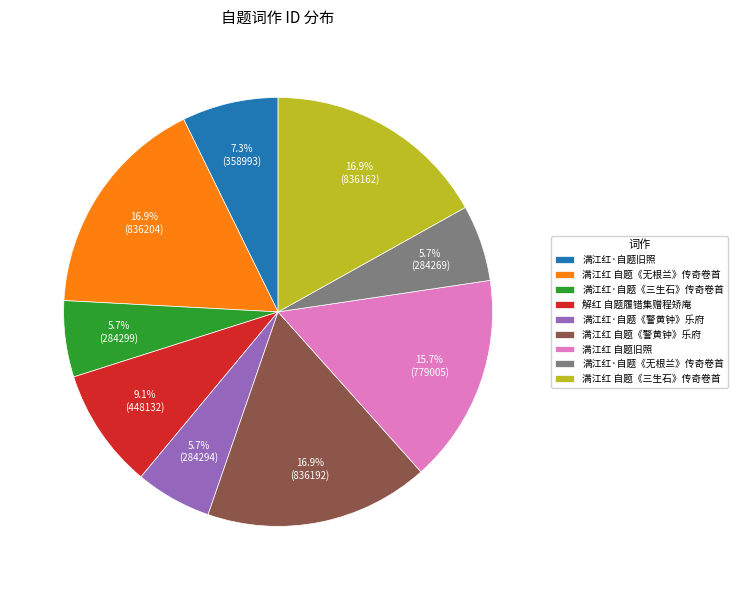

To the nearest percent, what is the difference between the largest and smallest slice percentages?

11%